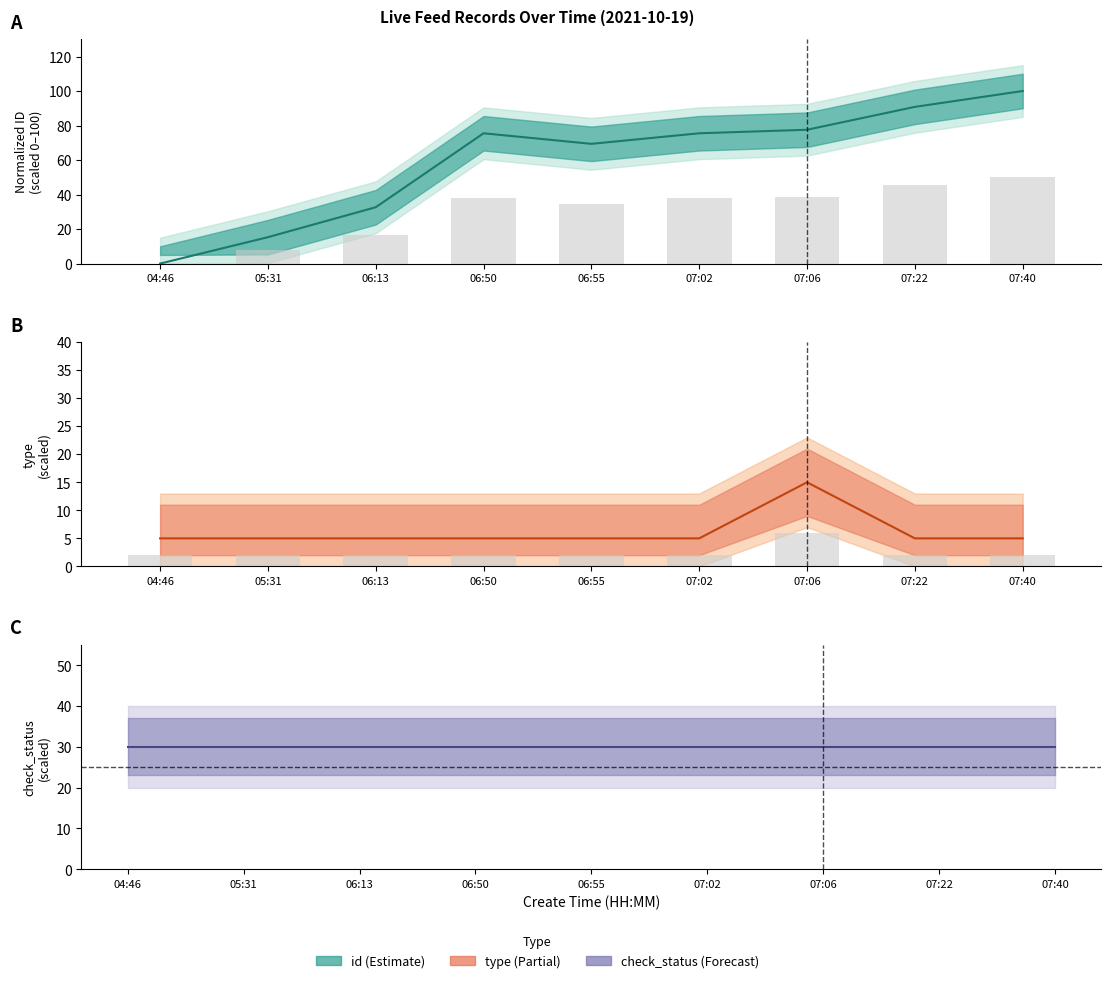

What is the approximate value of type bar at 07:02?

2.0